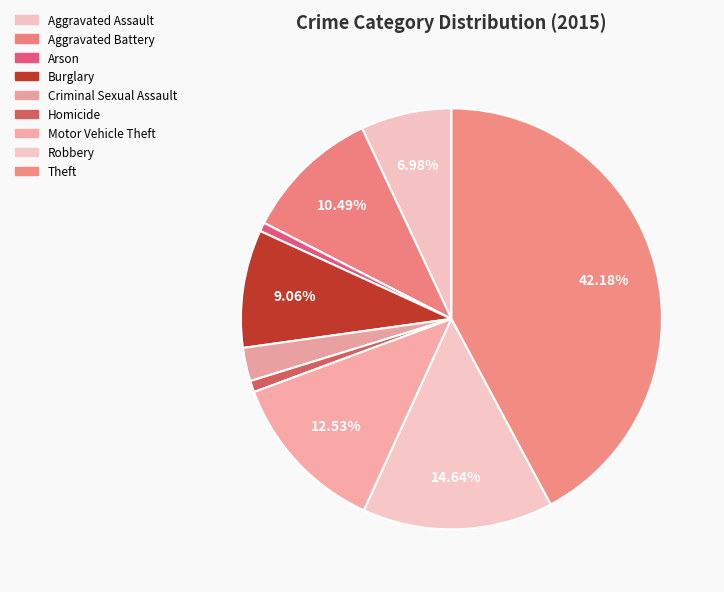

What percentage is the Motor Vehicle Theft slice, to the nearest percent?

13%